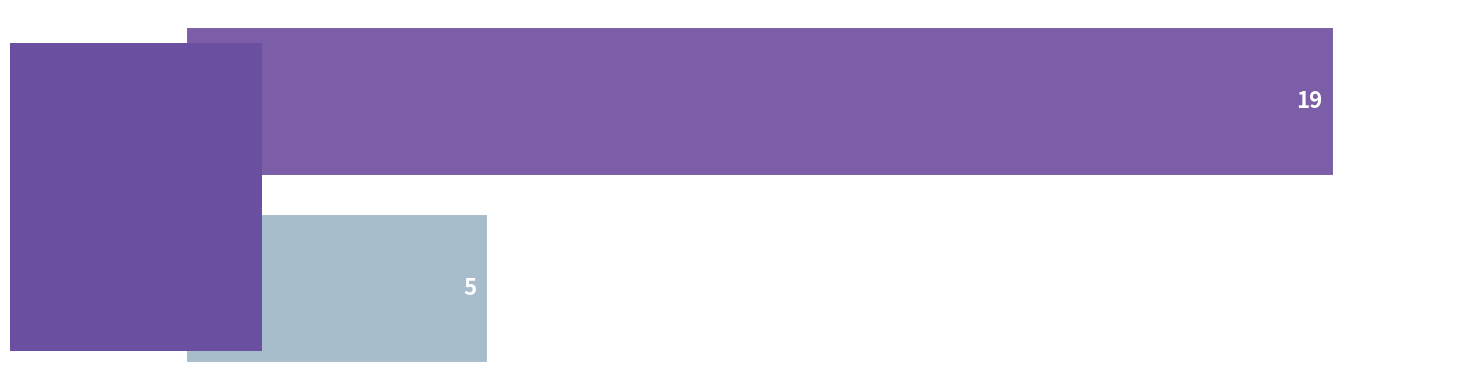

Reading bottom to top, what are all the values shown in this chart?

110522=5	110359=19